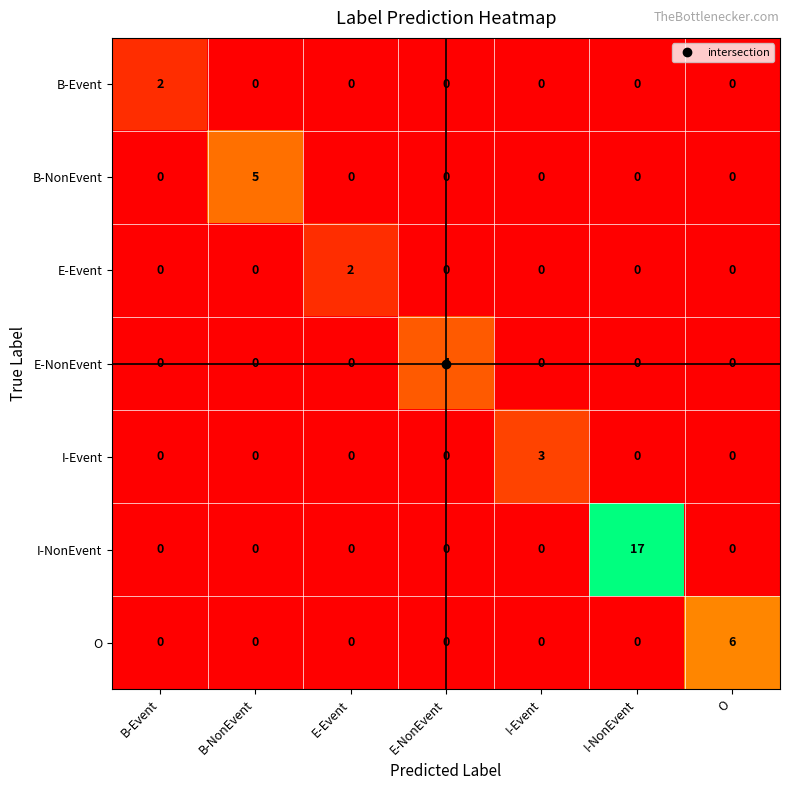

Which series has the widest spread of values?

I-NonEvent